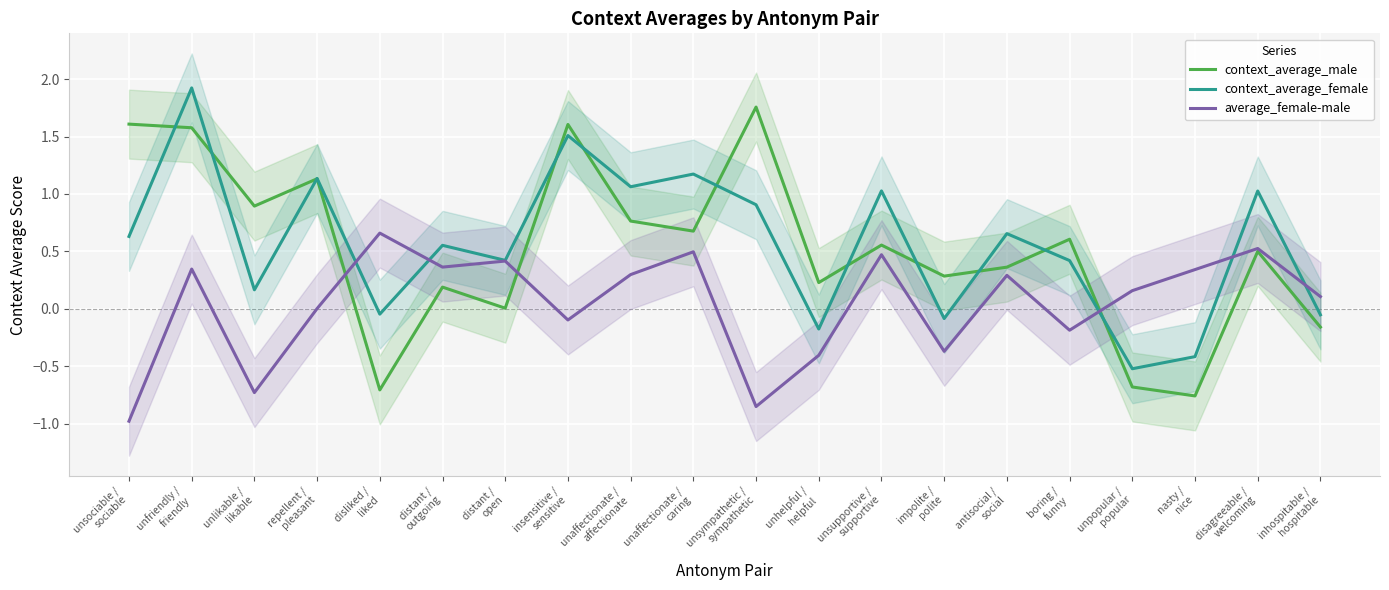

At which category does context_average_female reach its first local peak?

unfriendly /
friendly